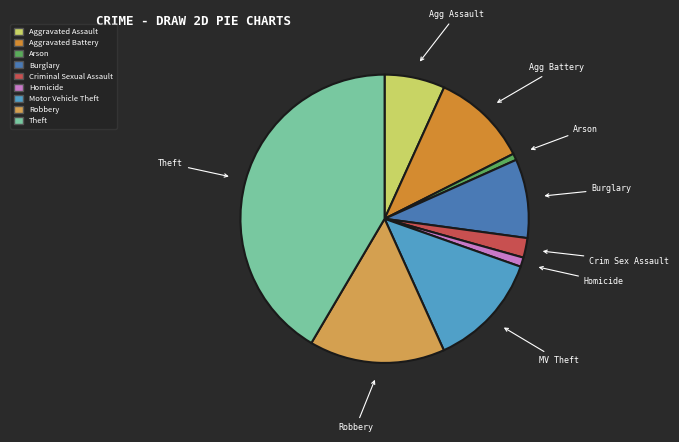

Count the number of slices in the pie.

9